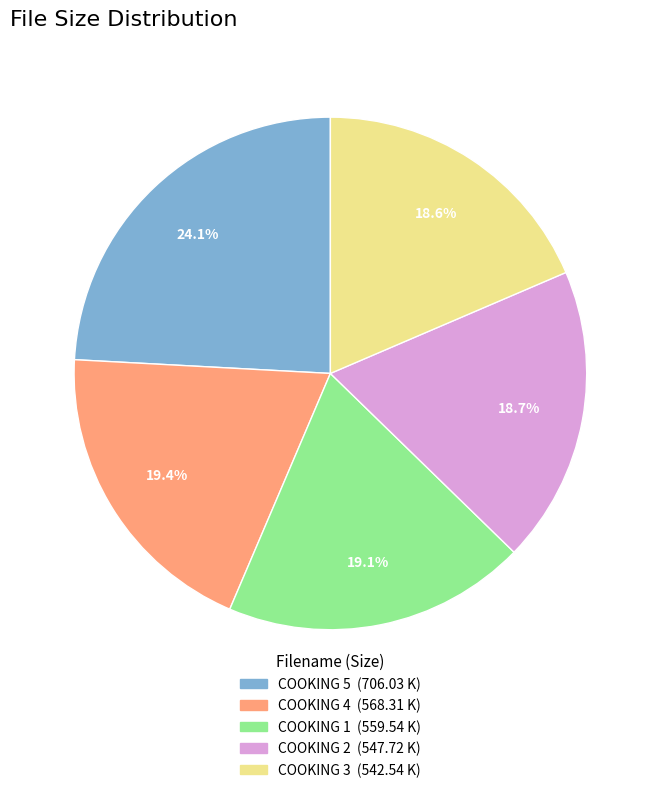

Is there any slice that represents more than half of the pie?

No